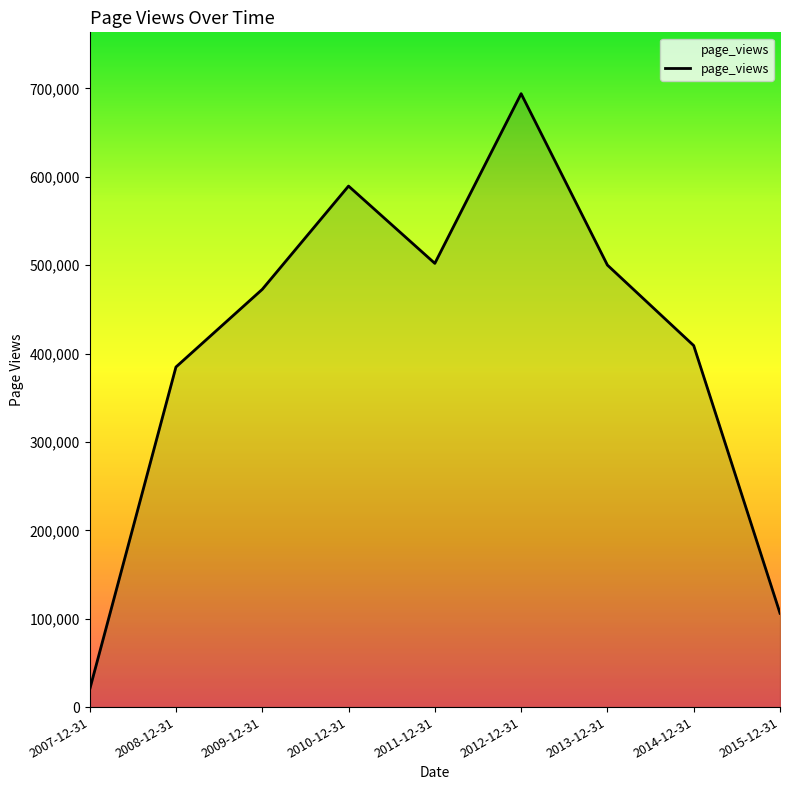

The value at 2010-12-31 is 854465. True or false?

False